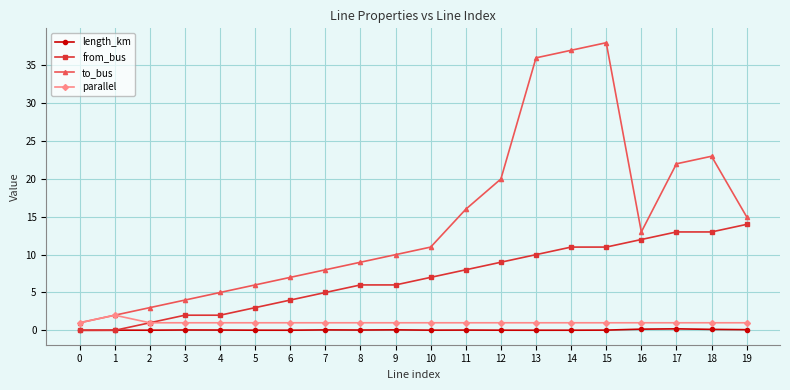

Which series has the largest total across all categories?

to_bus